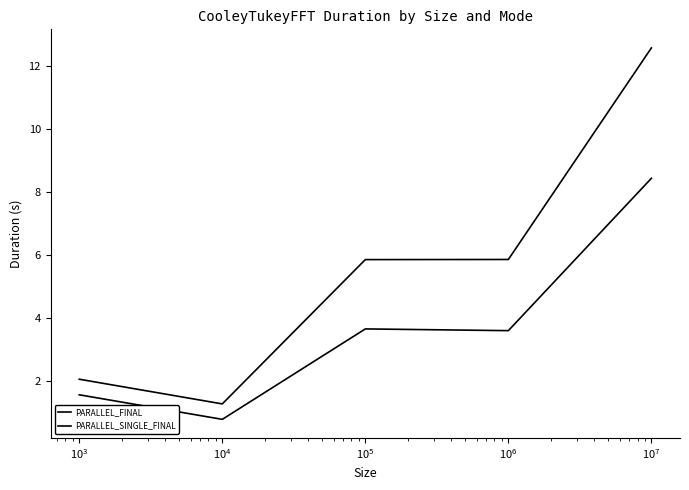

Is this an area chart (filled region under the line)?

No